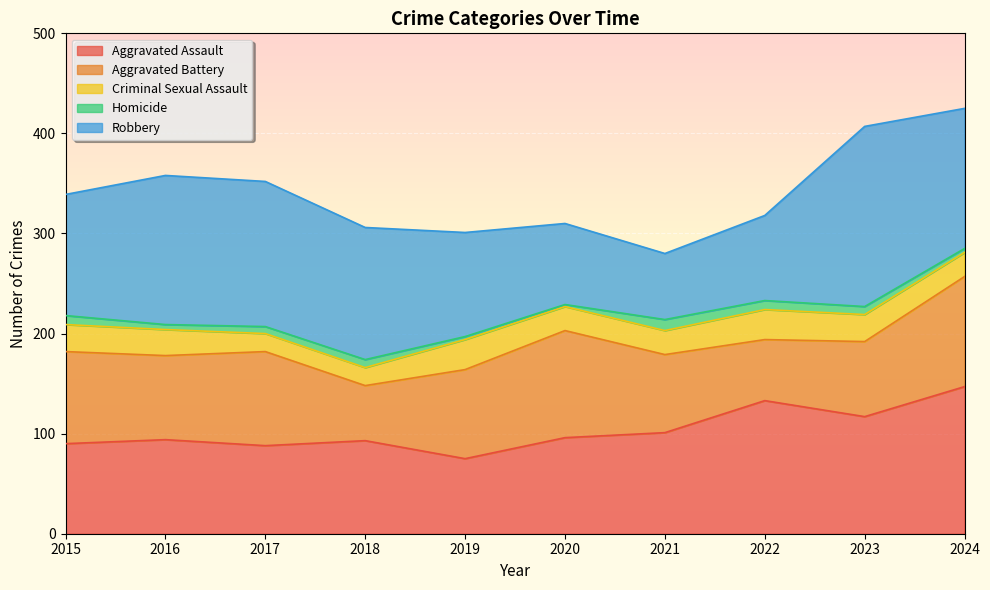

What is the sum of the Aggravated Battery values at 2016 and 2023?

159